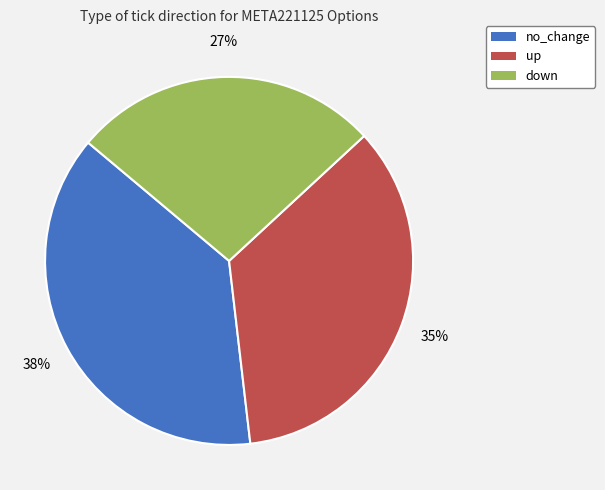

Do up and down together represent more than half of the pie?

Yes